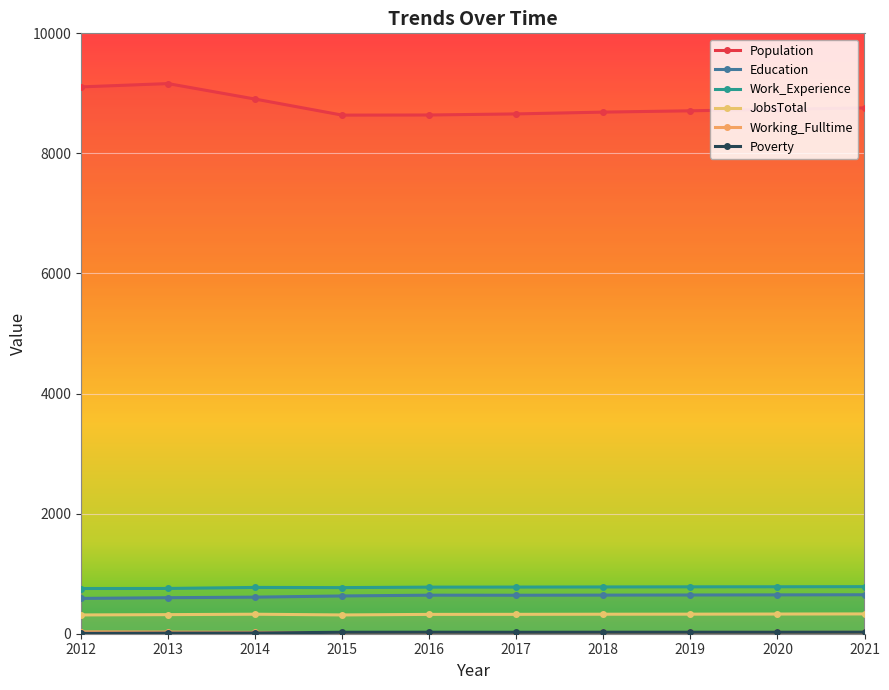

Where does the Poverty series first go above 25?

2021